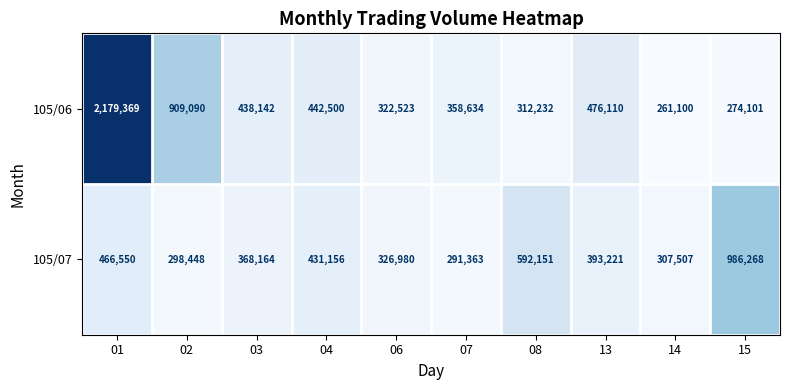

Rank the series by their average value, from highest to lowest.

105/06, 105/07